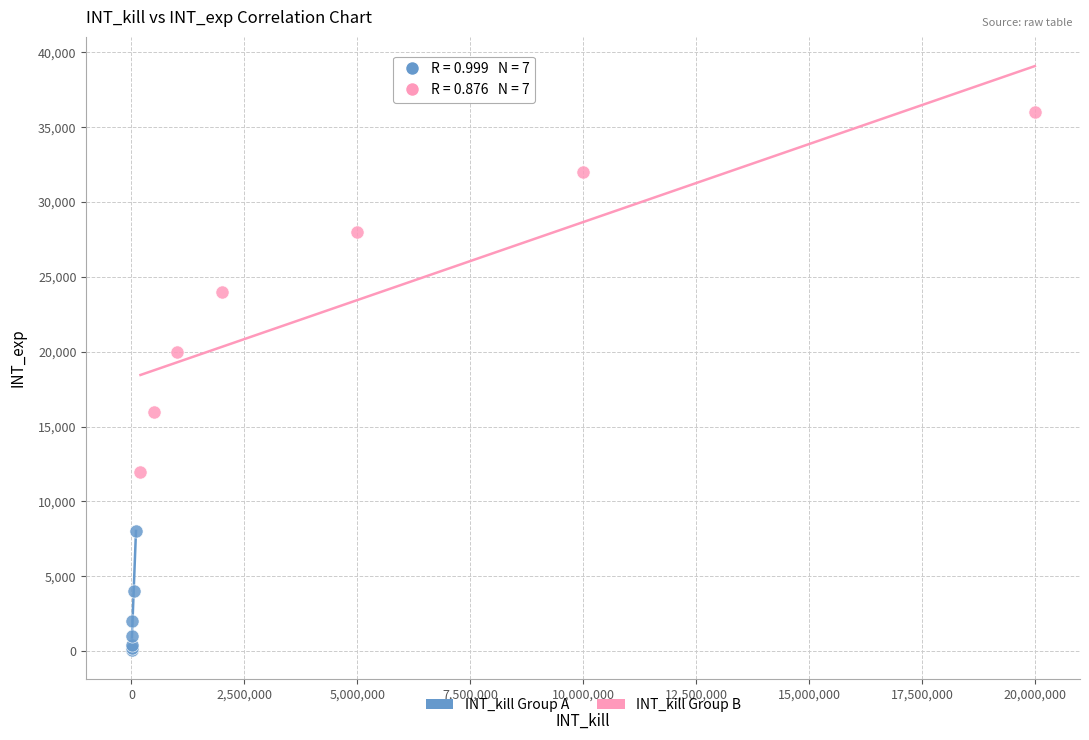

What are all the series names shown in the legend?

INT_kill Group A, INT_kill Group B